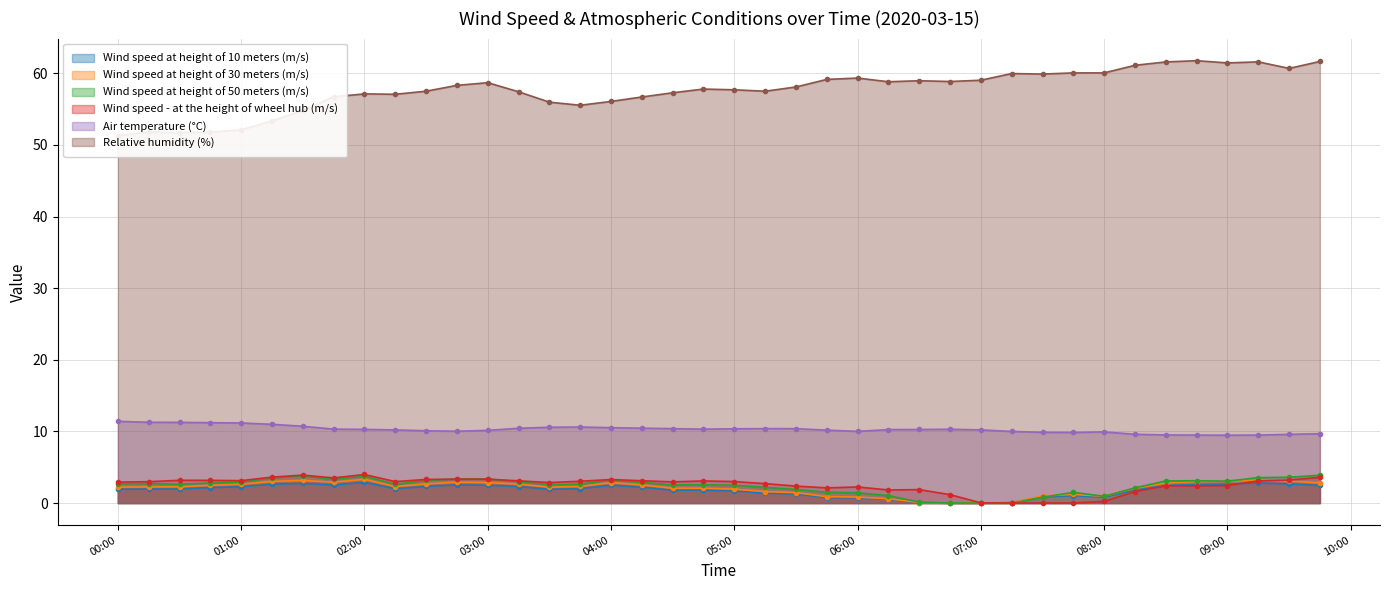

At which category does Relative humidity (%) reach its first local valley?

2020-03-15 00:30:00